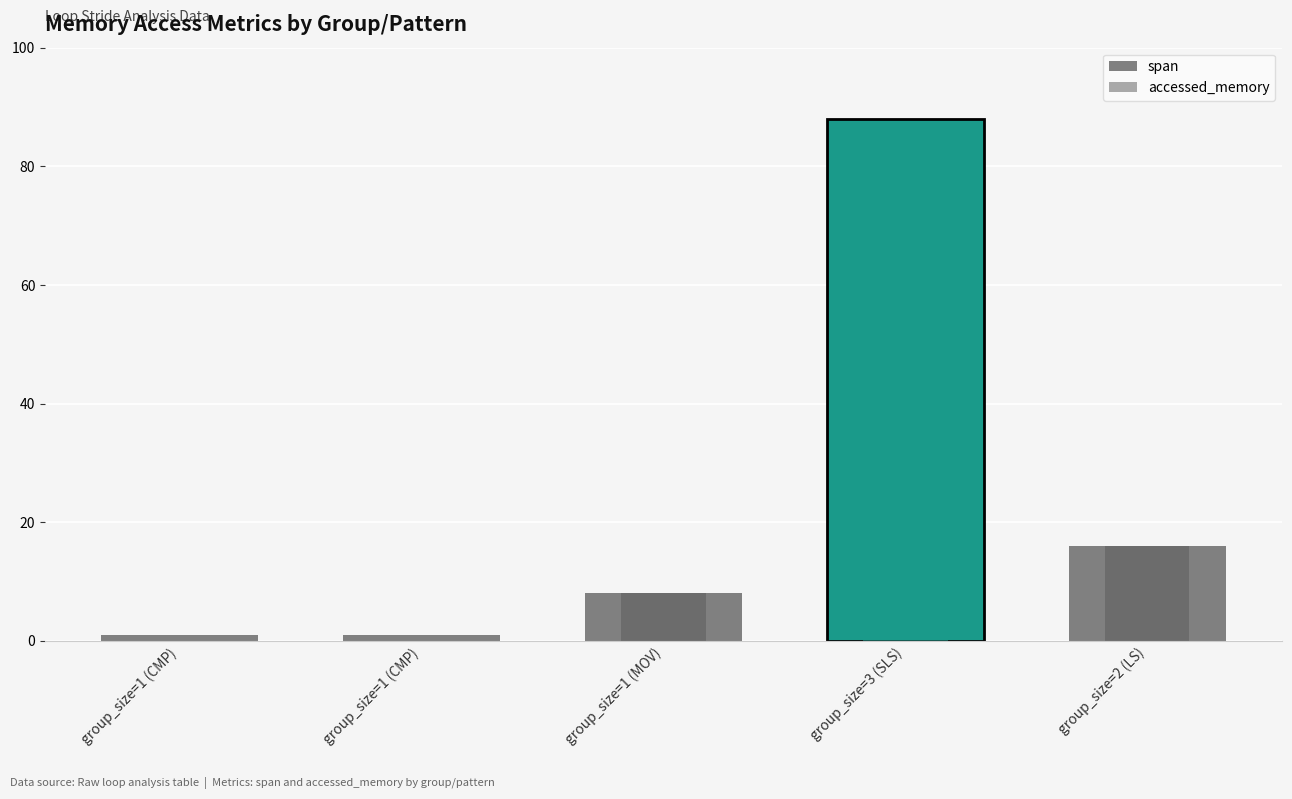

Count the accessed_memory values in the range 0 to 16.

4